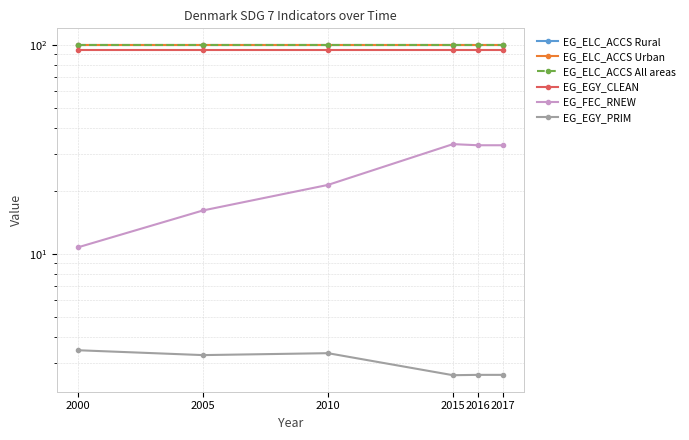

What is the average value of the EG_FEC_RNEW series?

24.6